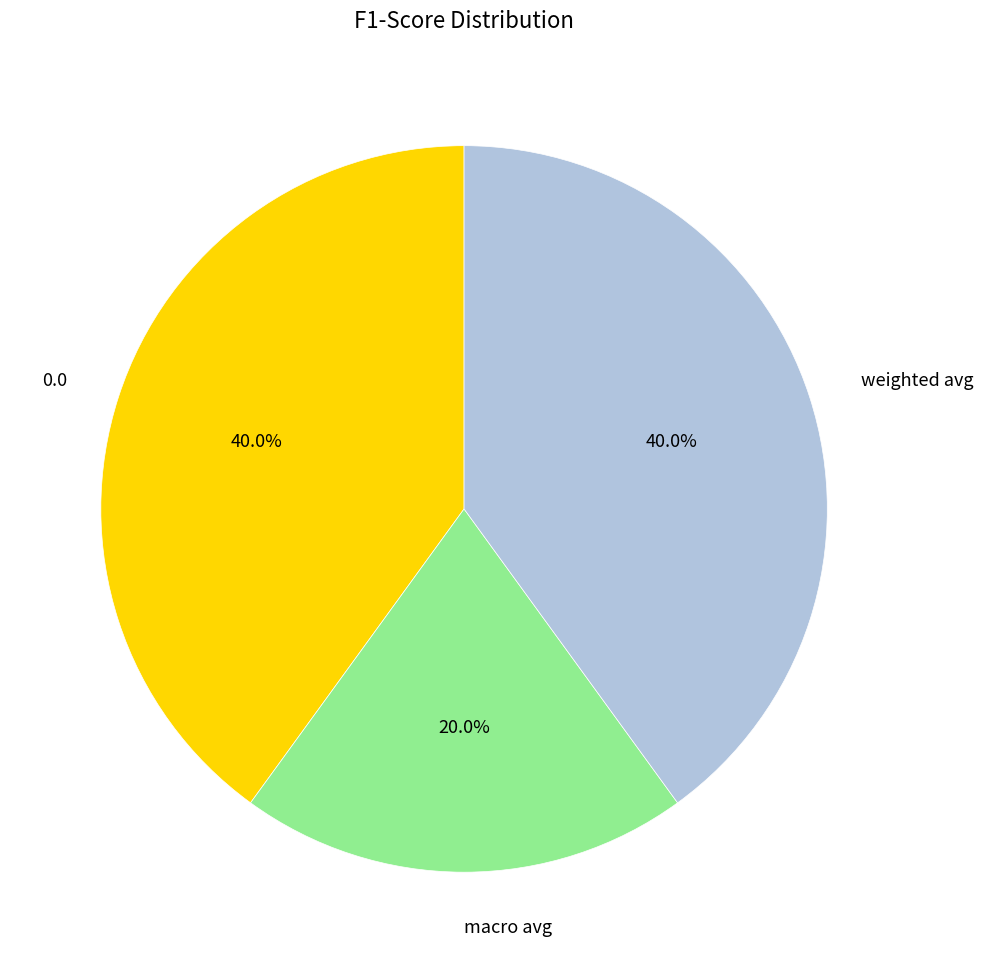

To the nearest percent, what is the difference between the macro avg and weighted avg slice percentages?

20%